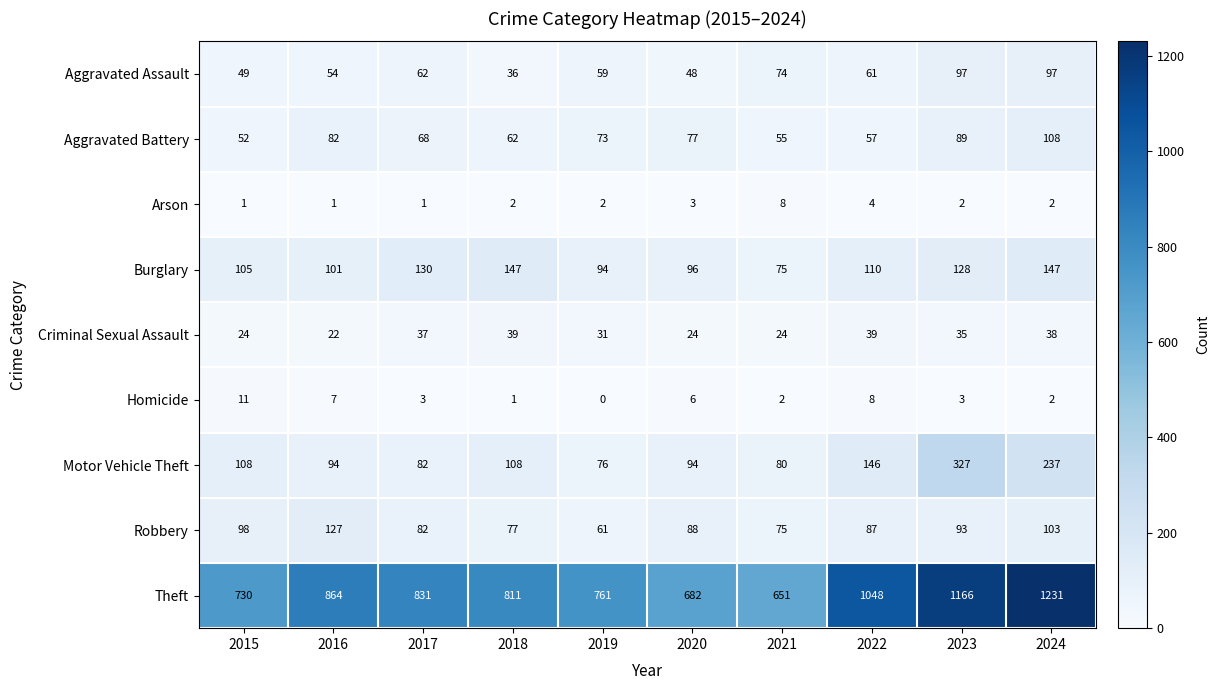

How many data points does each series have?

10